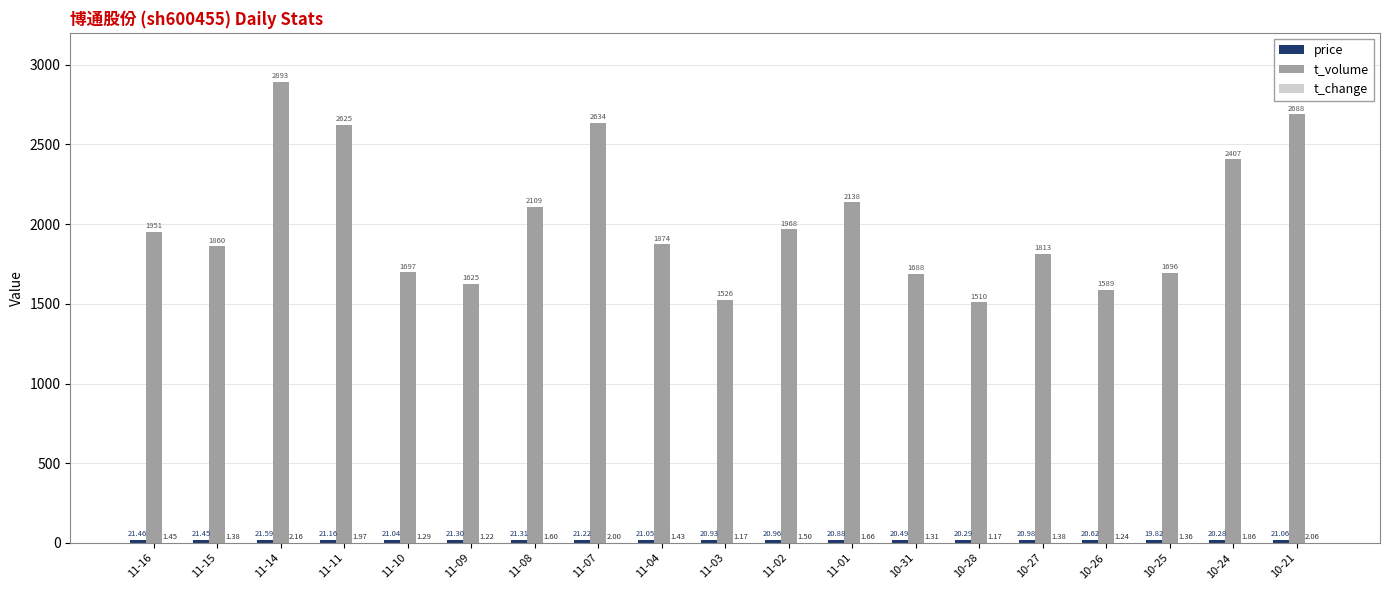

Which series has the largest total across all categories?

t_volume